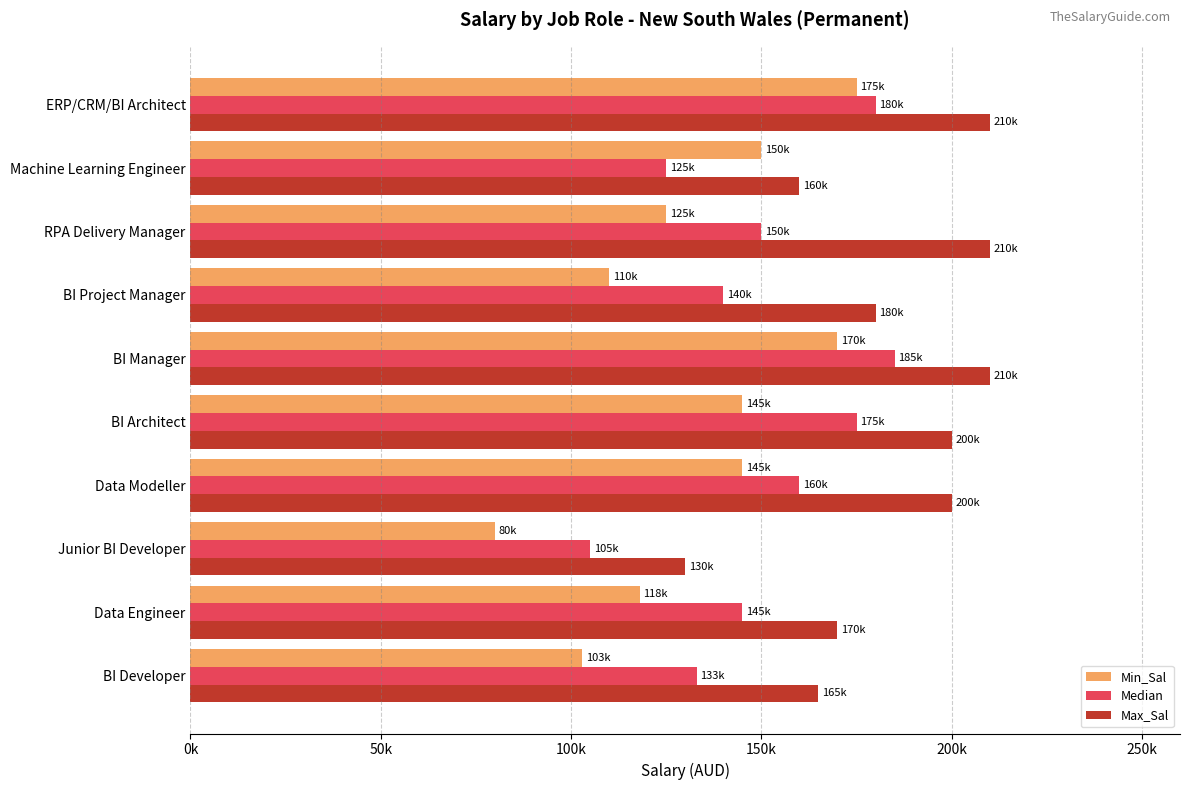

Rank the series by their maximum value, from highest to lowest.

Max_Sal, Median, Min_Sal